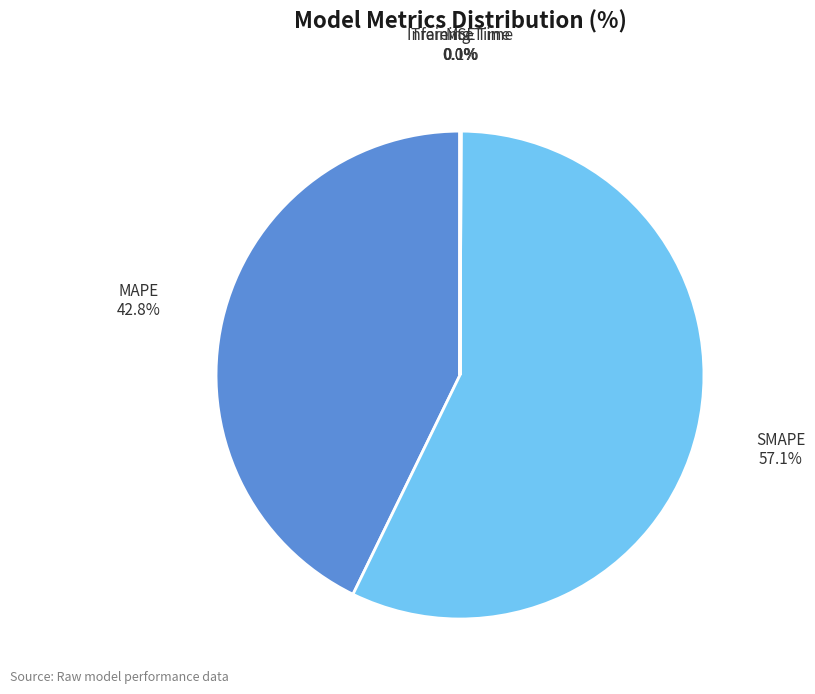

Is MAPE the majority of the pie?

No